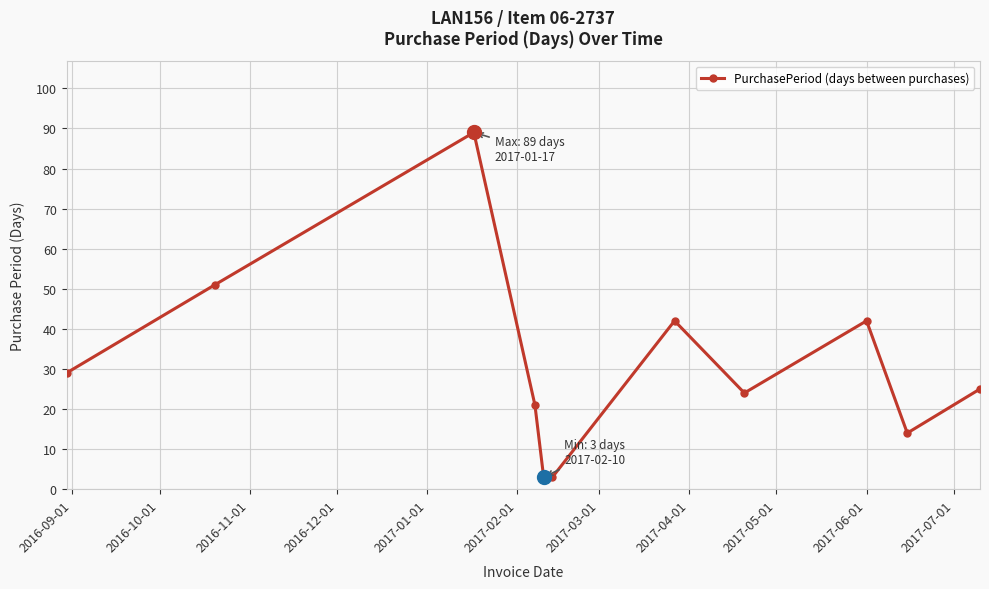

What is the average value?

31